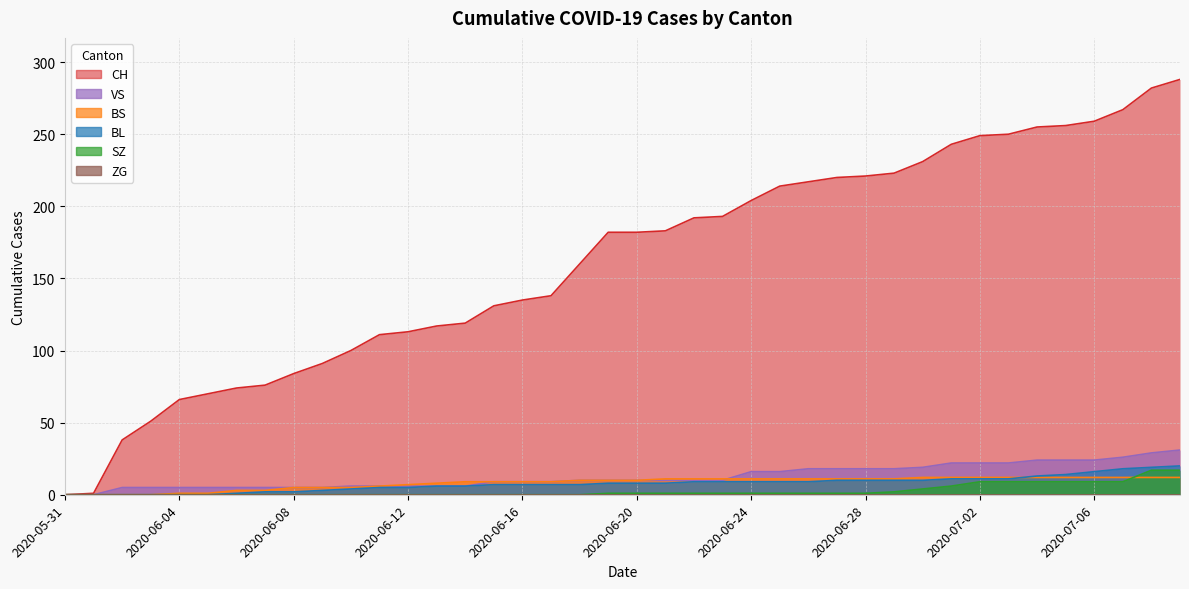

What is the sum of all BS values?

329